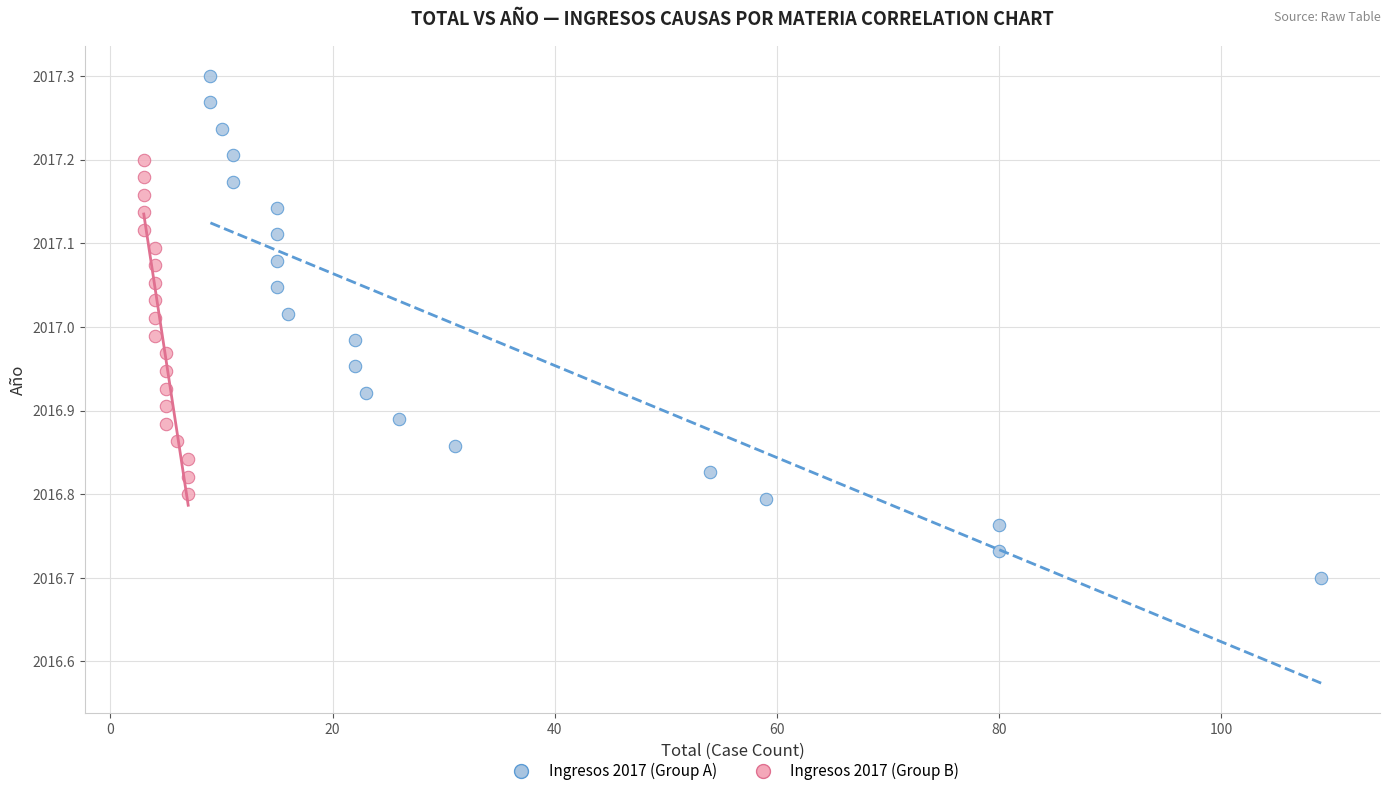

Which series has the largest Y range (max minus min)?

Ingresos 2017 (Group A)